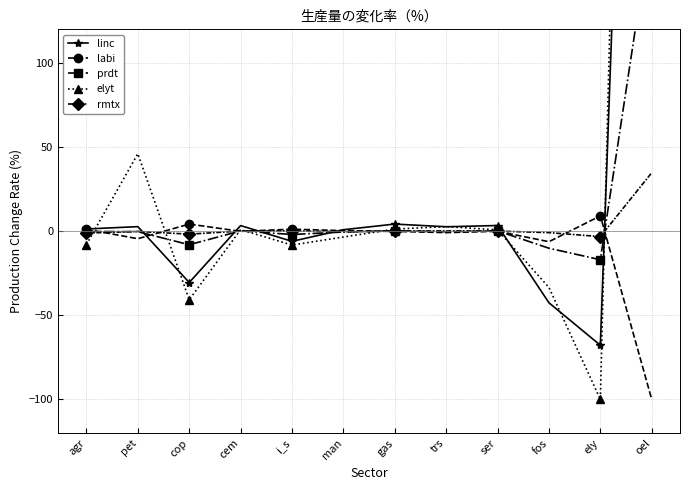

How many lines are shown in the chart?

5